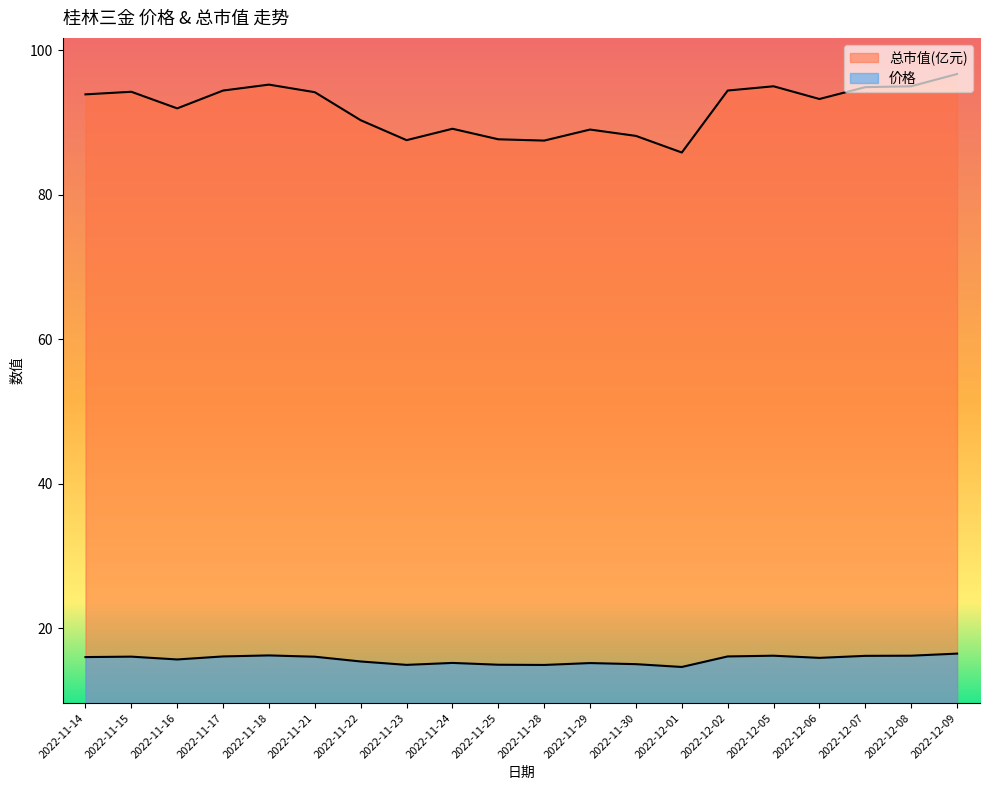

At how many categories does at least one series exceed 55?

20